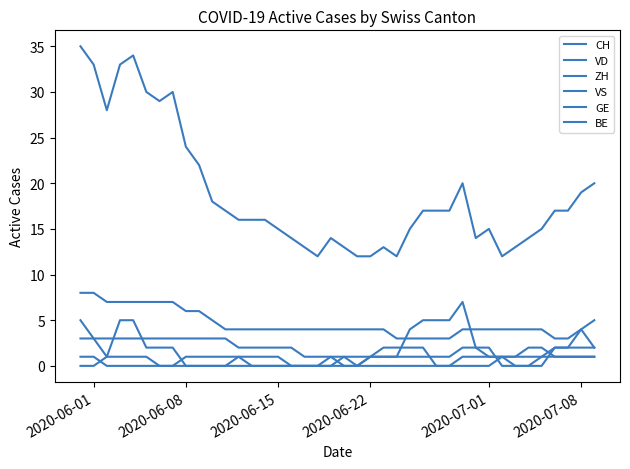

What is the average value of the ZH series?

2